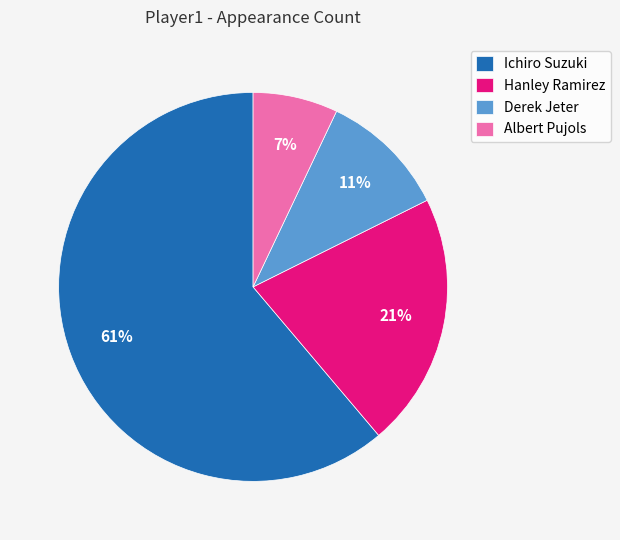

The Ichiro Suzuki slice represents 61% of the pie. True or false?

True